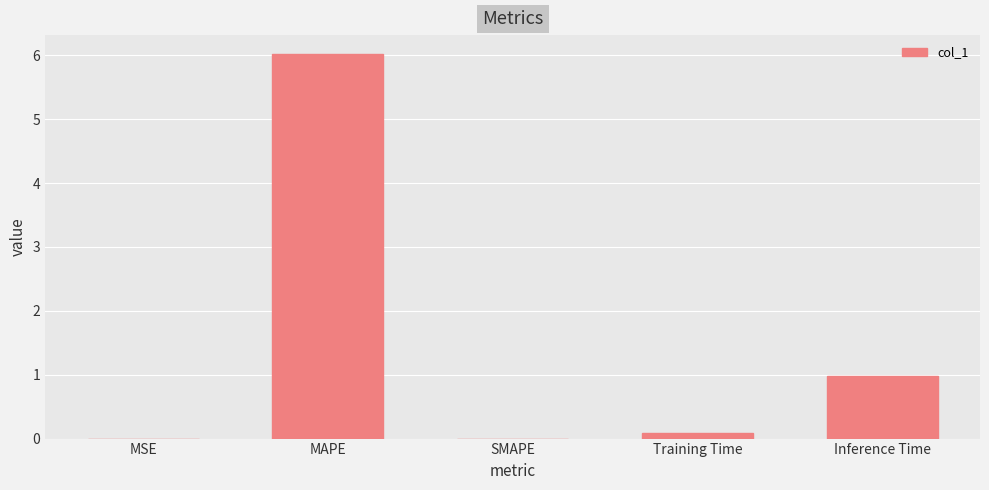

What is the maximum value shown in the chart?

6.0